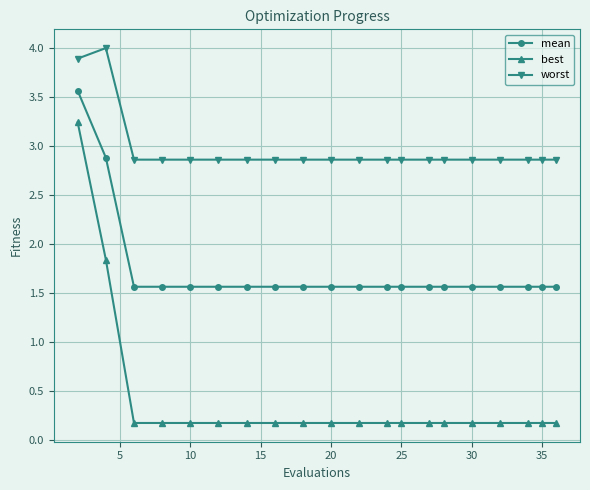

How many mean values are between 1 and 2?

18